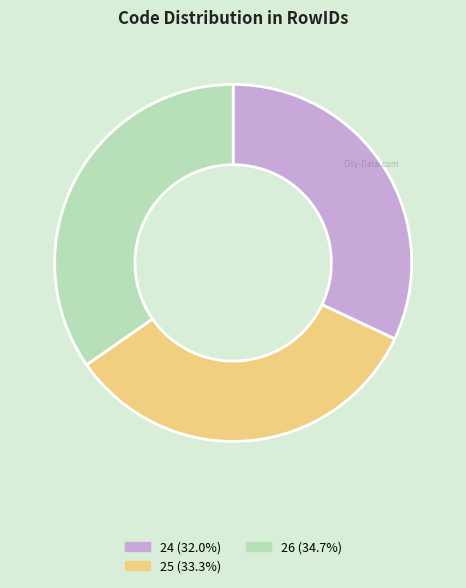

Approximately how many times larger is the value at 26 (34.7%) compared to 25 (33.3%)?

1.0